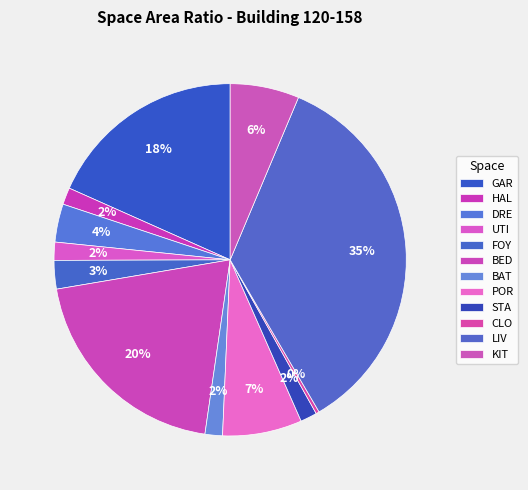

How many segments does this pie chart have?

12